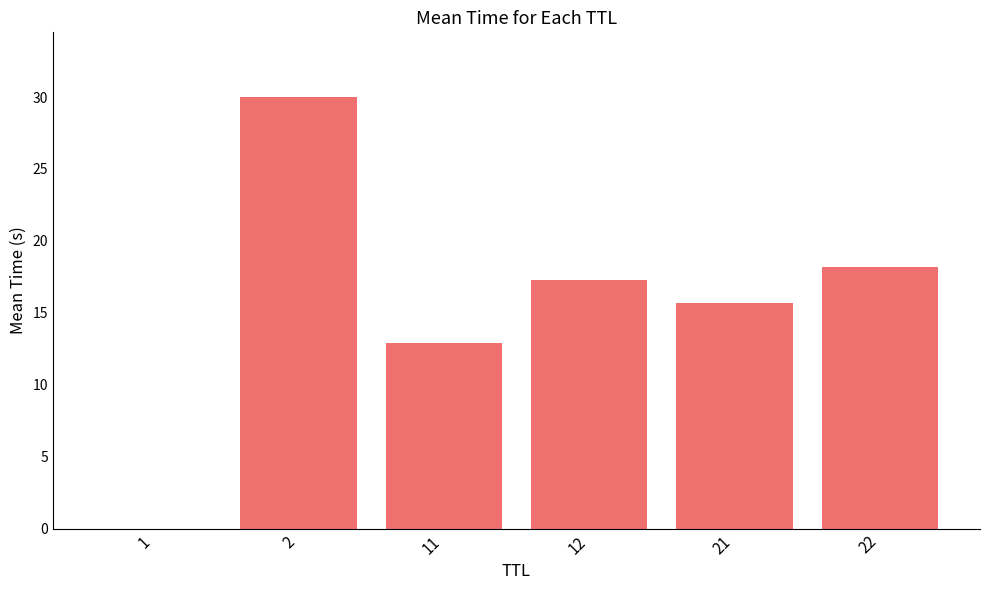

What is the sum of all values?

94.0